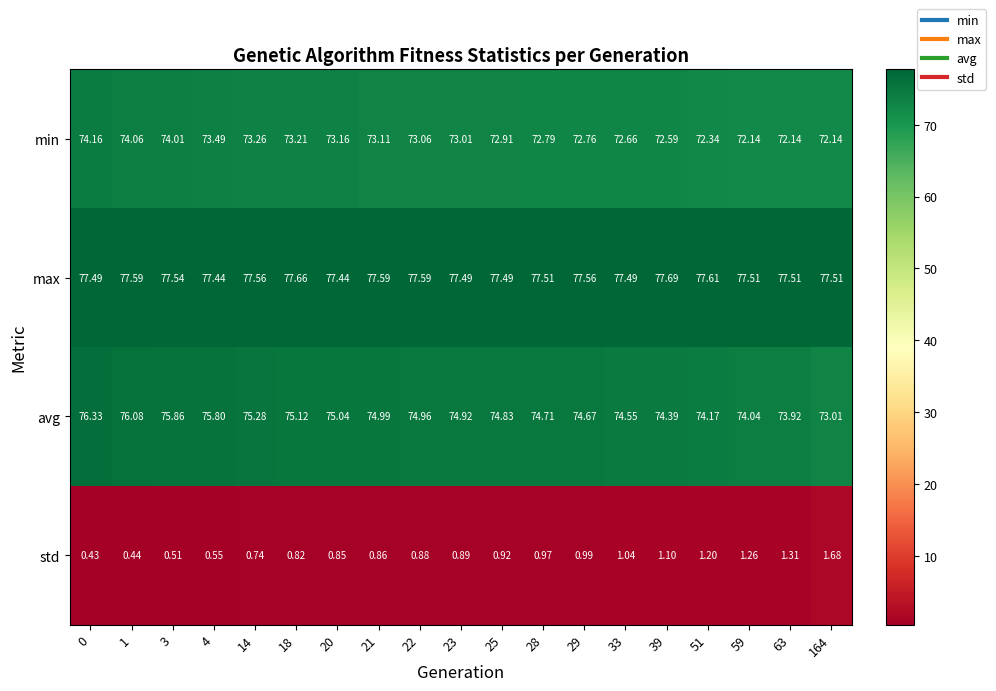

Count the number of categories in the chart.

19